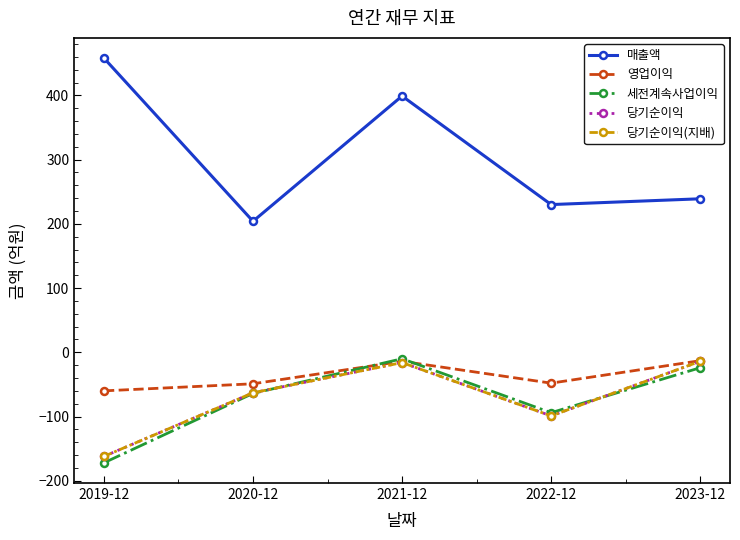

Is this an area chart (filled region under the line)?

No